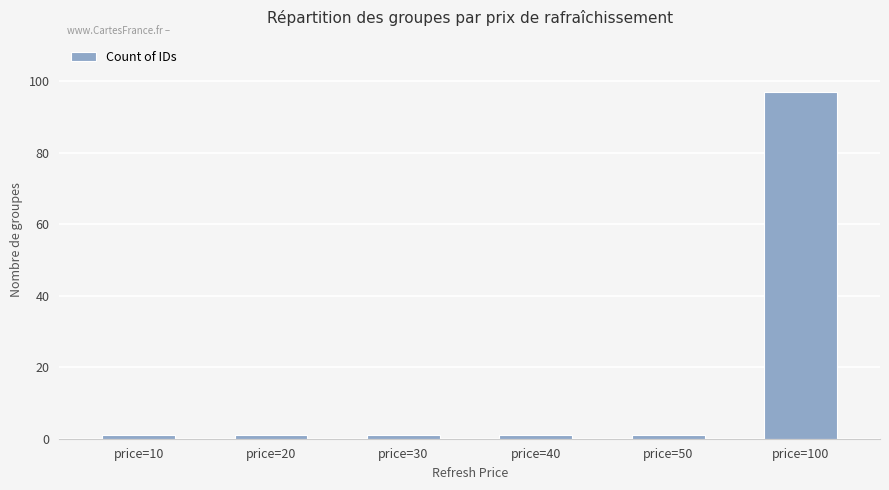

What is the value of the 5th bar from the left?

1